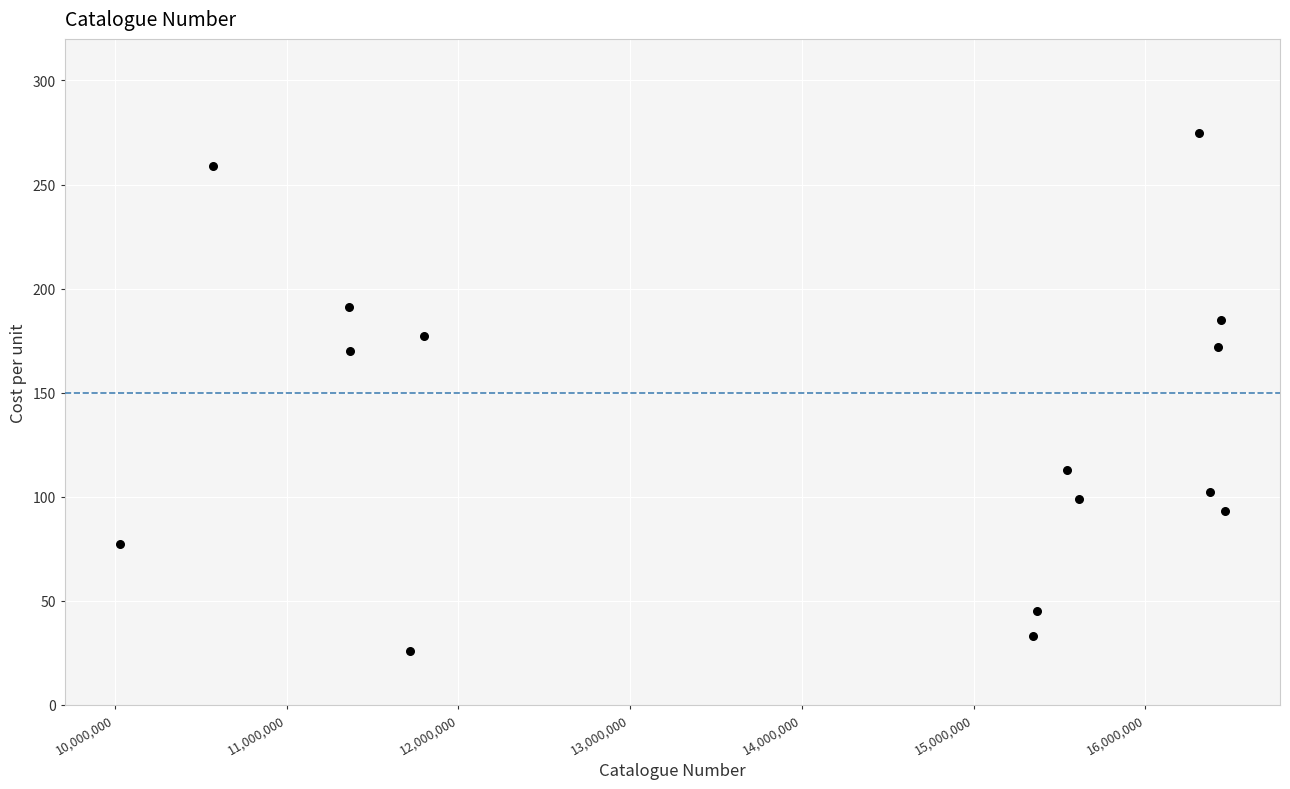

What is the range of Y values (max minus min)?

249